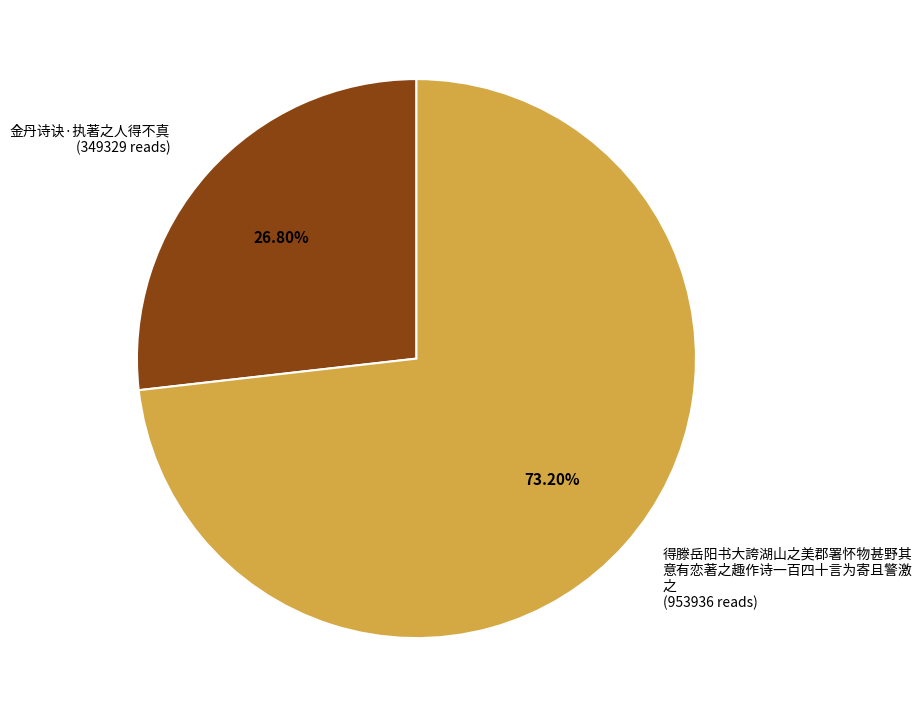

Which slice is the largest?

得滕岳阳书大誇湖山之美郡署怀物甚野其 意有恋著之趣作诗一百四十言为寄且警激 之 (953936 reads)